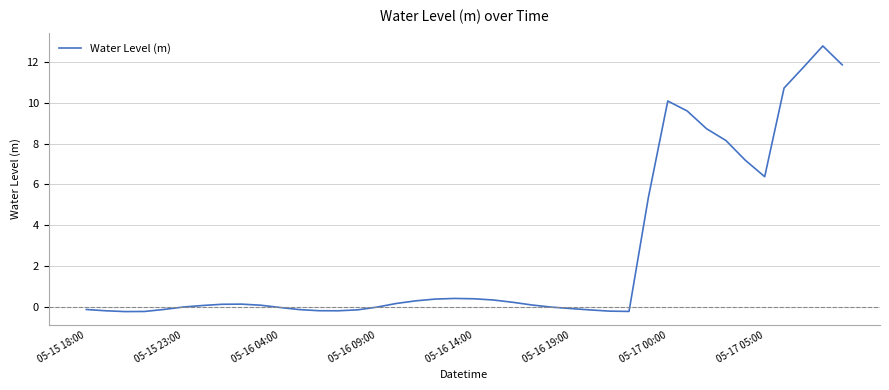

What is the maximum value shown in the chart?

12.8